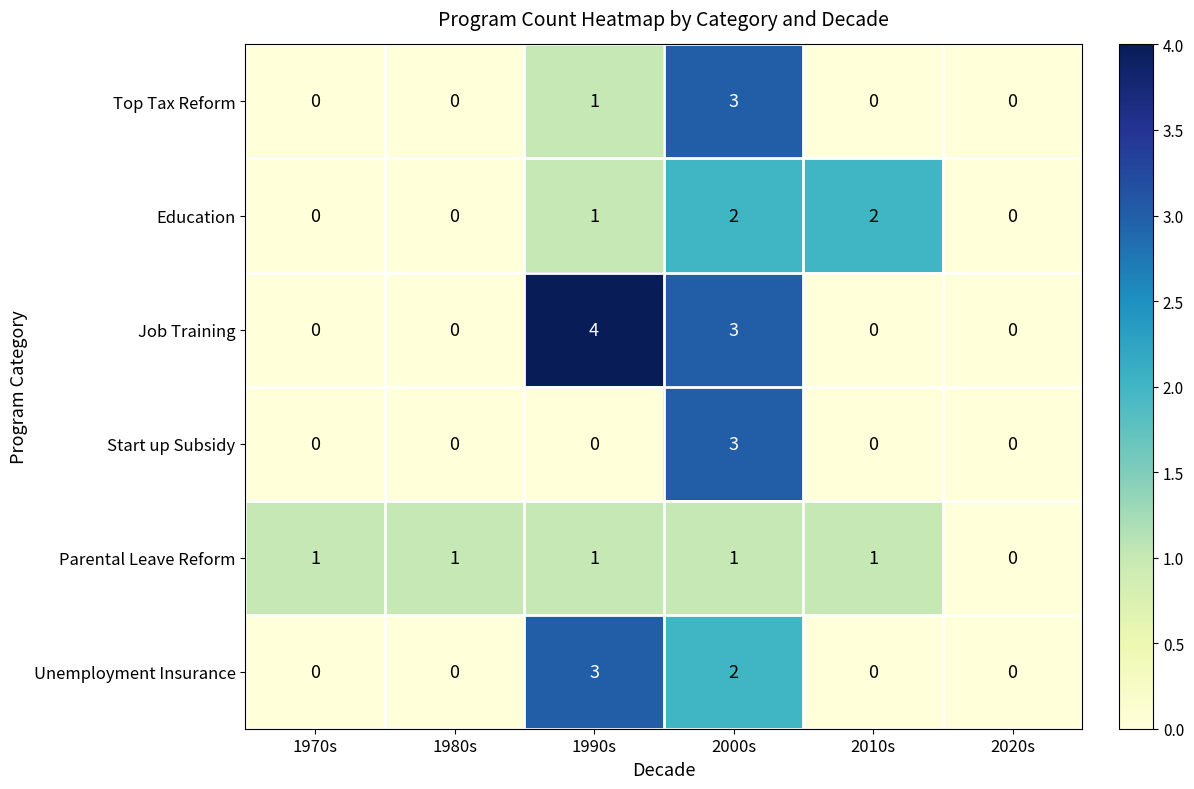

What is the difference between the highest and lowest values at 1990s?

4